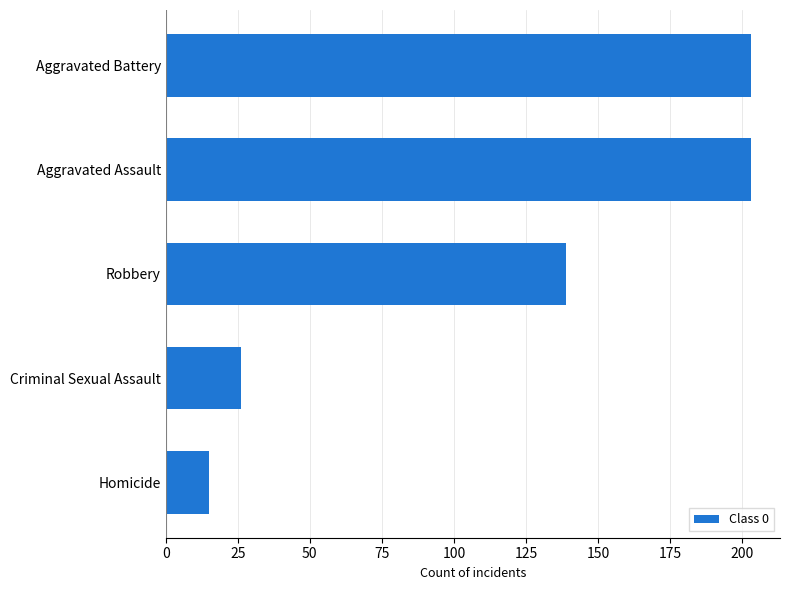

At which label is the value closest to 109?

Robbery